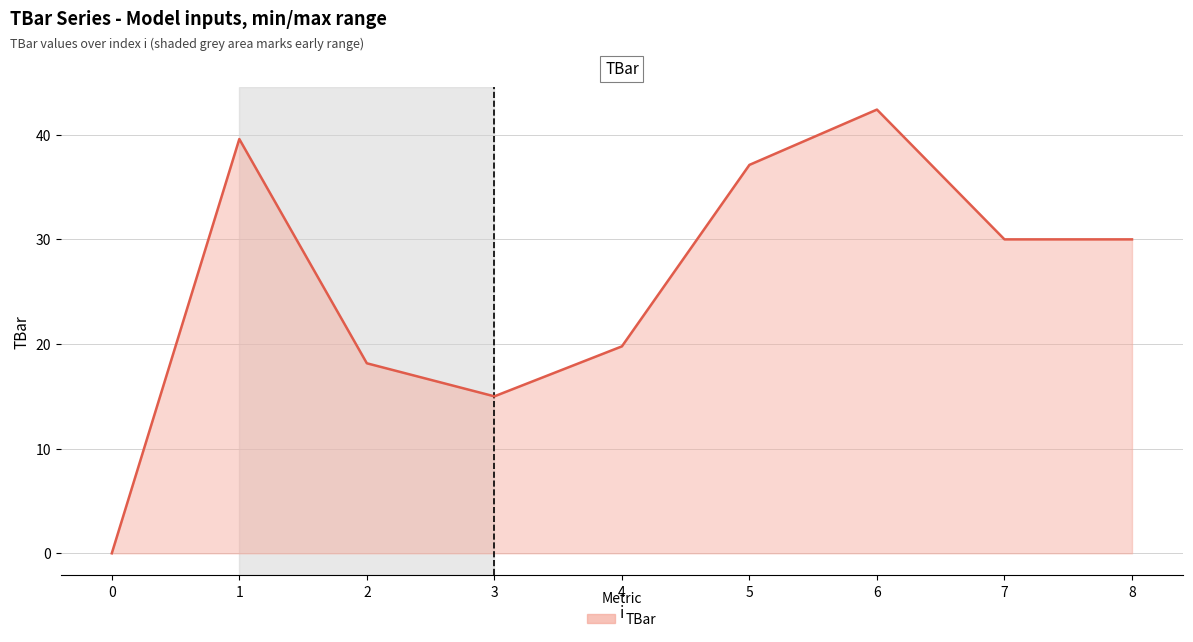

Reading left to right, transcribe all the data shown in this chart.

0.0	39.6	18.2	15.0	19.8	37.1	42.4	30.0	30.0